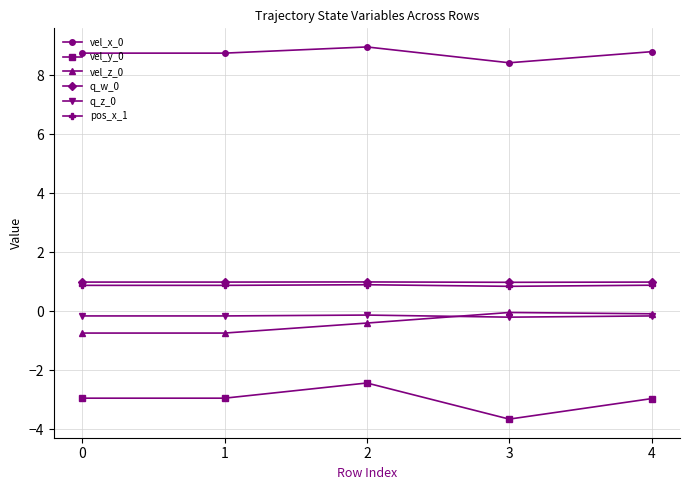

What is the difference between the maximum and minimum values in the vel_z_0 series?

0.7